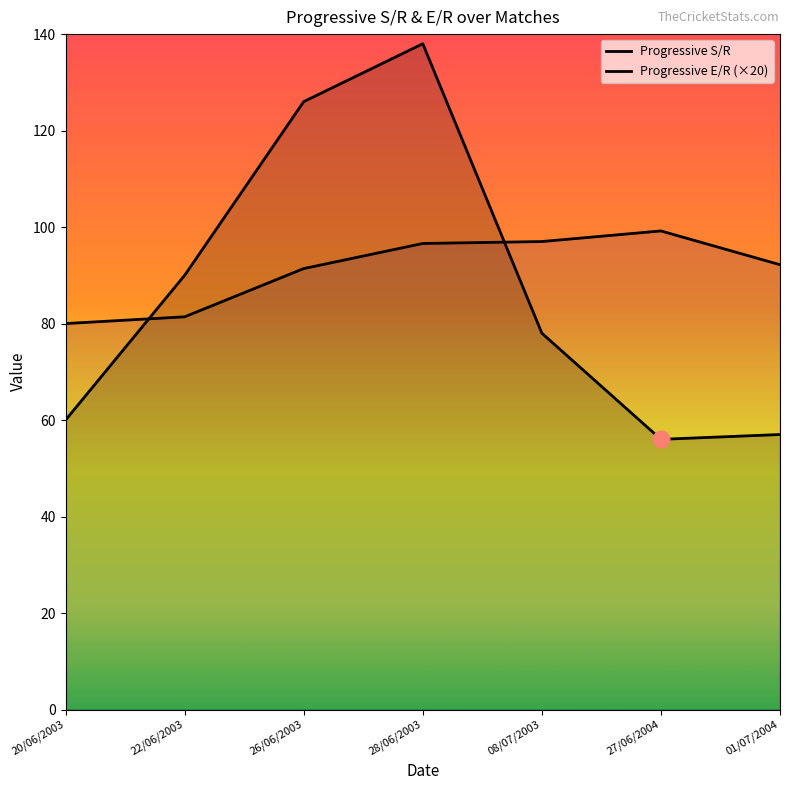

How many times do Progressive E/R (×20) and Progressive S/R cross each other?

2